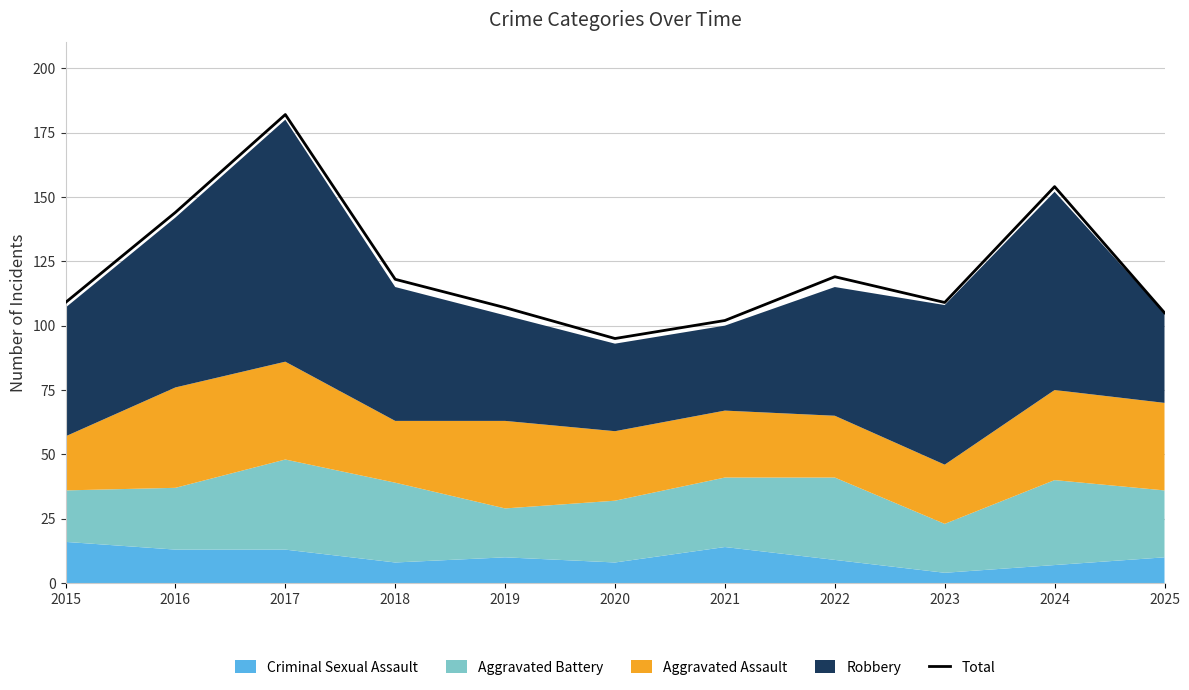

Does the chart display data point markers on the line(s)?

No